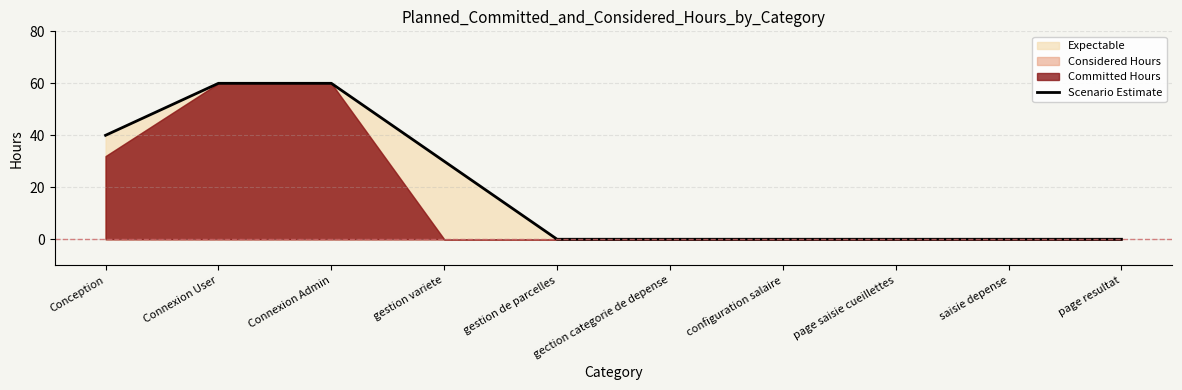

At which category does the chart reach its minimum across all series?

gestion de parcelles